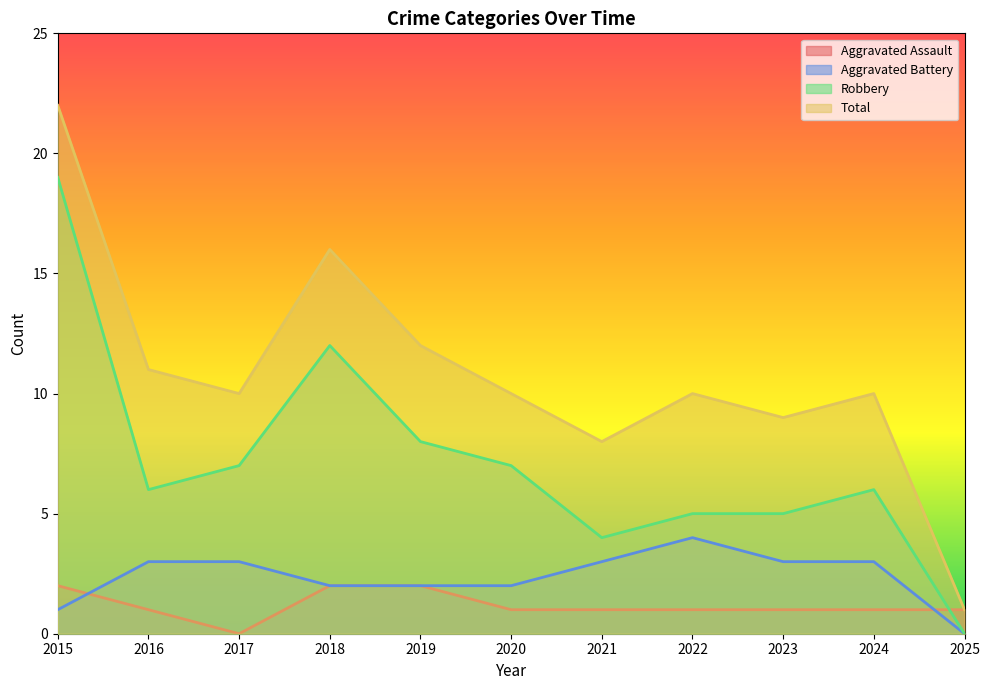

Reading left to right, transcribe all the data shown in this chart.

Aggravated Assault: 2	1	0	2	2	1	1	1	1	1	1
Aggravated Battery: 1	3	3	2	2	2	3	4	3	3	0
Robbery: 19	6	7	12	8	7	4	5	5	6	0
Total: 22	11	10	16	12	10	8	10	9	10	1